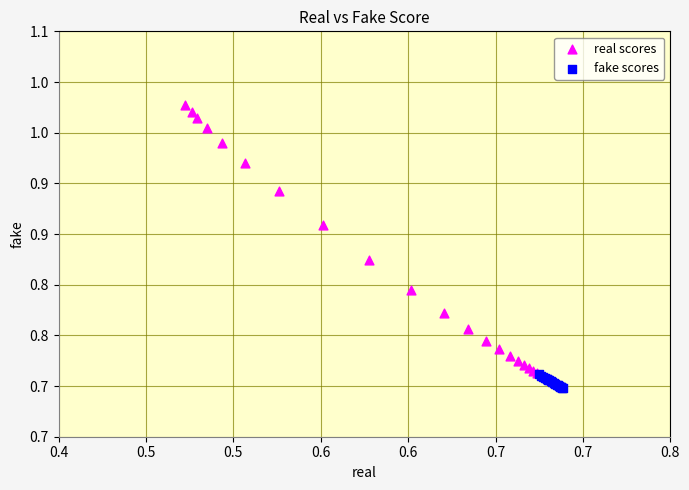

Which series reaches the maximum Y coordinate?

real scores